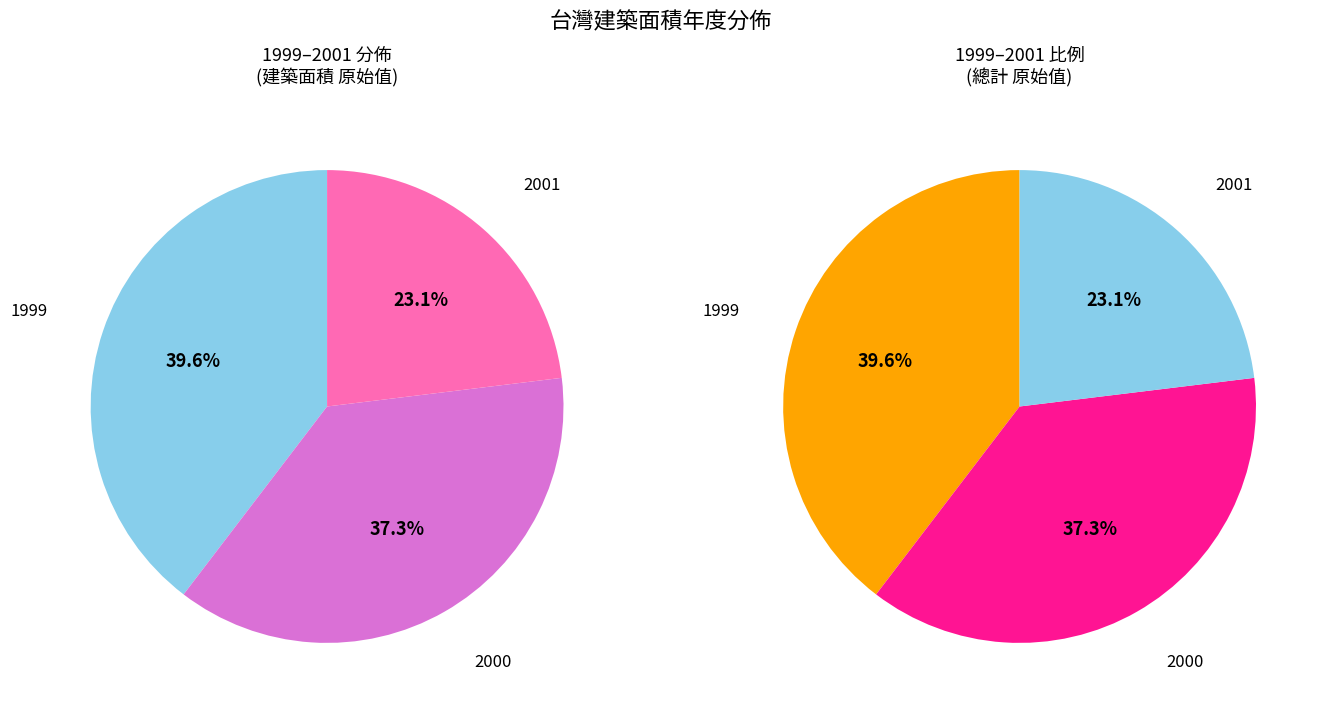

Approximately how many times larger is the value at 2001 compared to 1999?

0.6